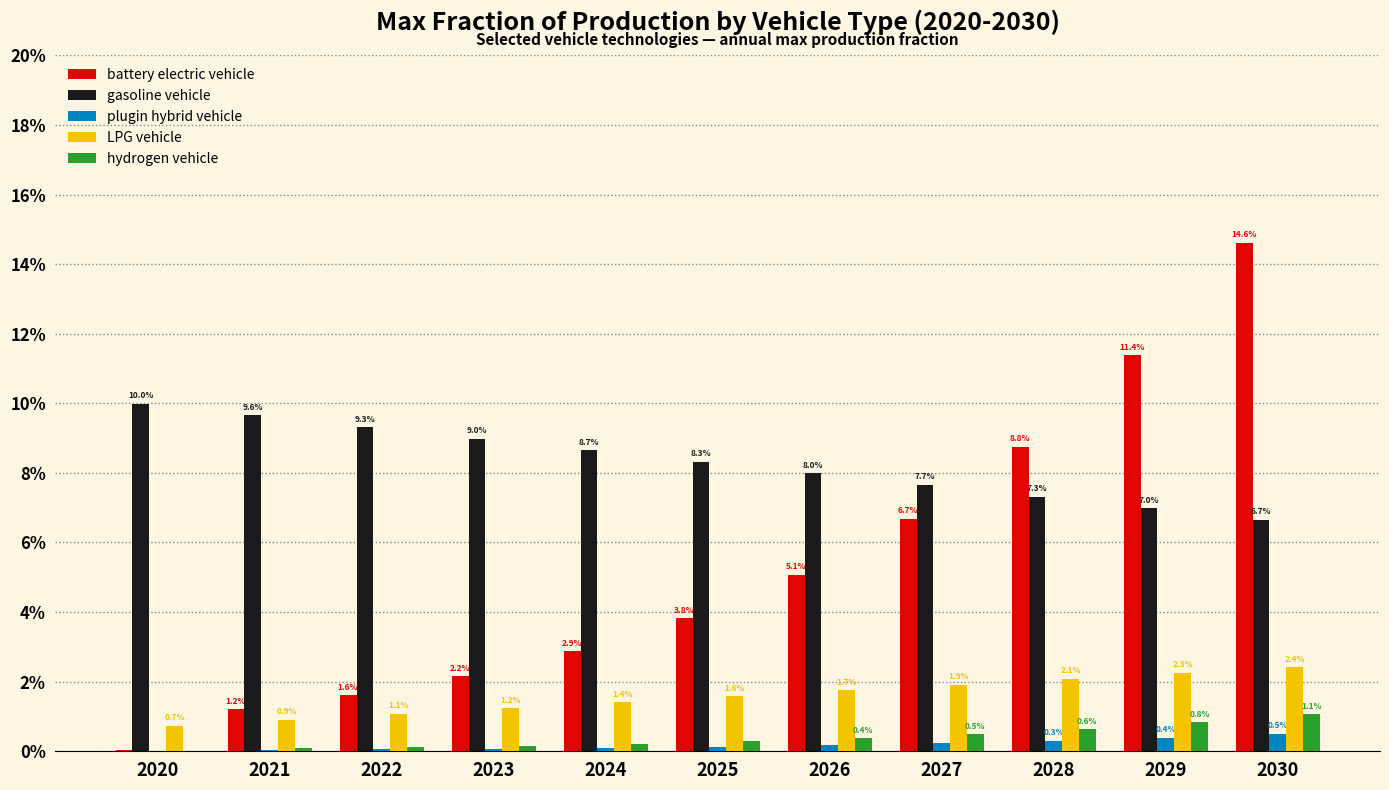

List the labels in order of plugin hybrid vehicle value, largest first.

2030, 2029, 2028, 2027, 2026, 2025, 2024, 2023, 2022, 2021, 2020